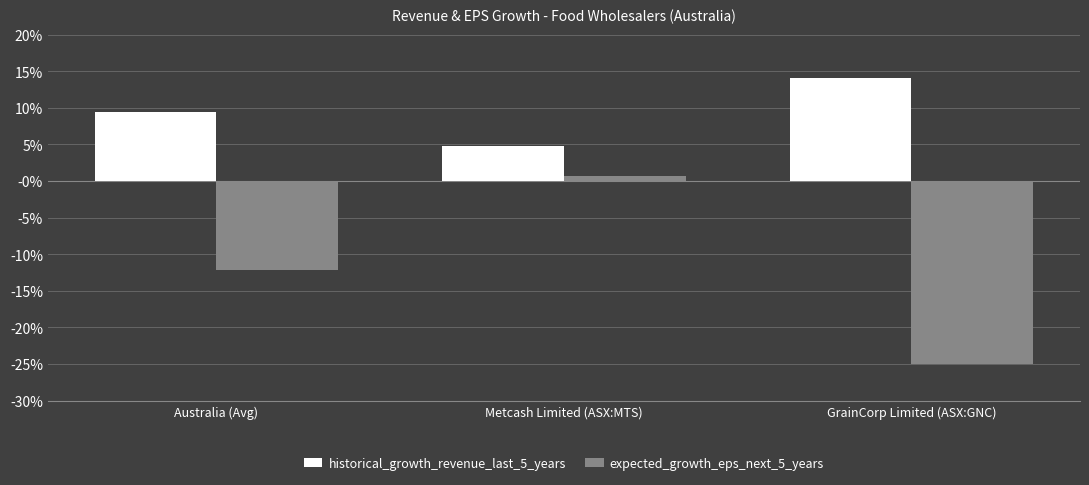

Which series changed the most between Australia (Avg) and Metcash Limited (ASX:MTS)?

expected_growth_eps_next_5_years